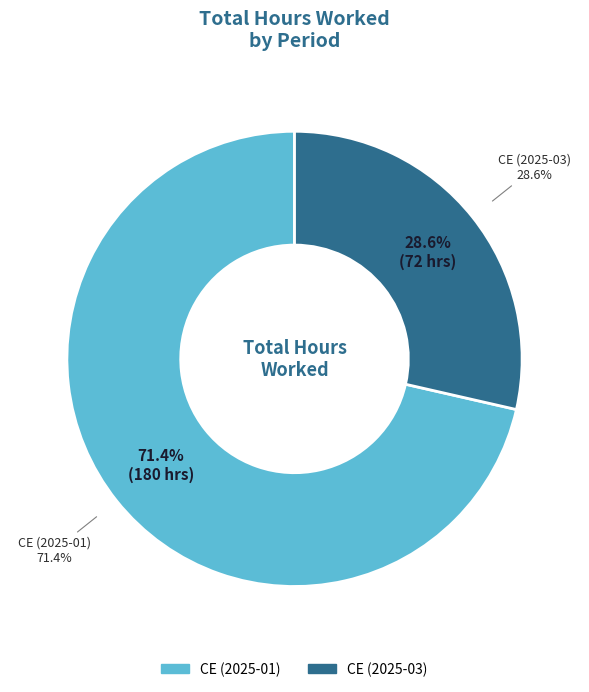

Rank the categories by value from lowest to highest.

CE (2025-03), CE (2025-01)